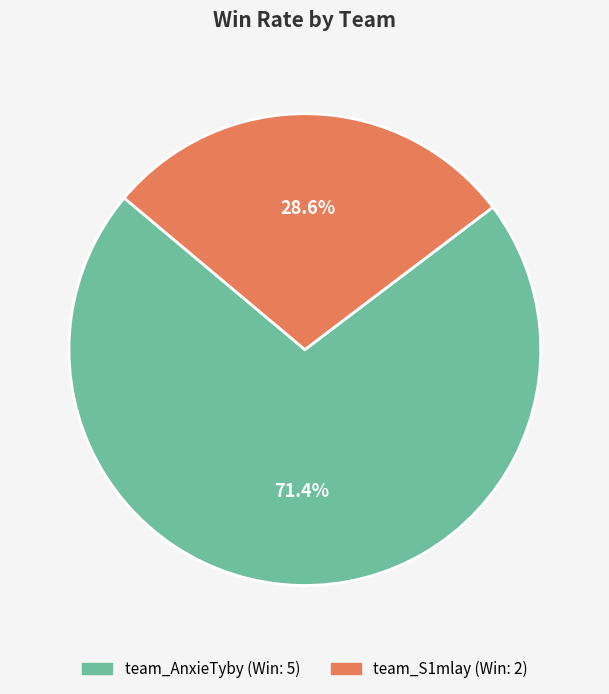

To the nearest percent, what percentage of the pie is team_AnxieTyby?

71%